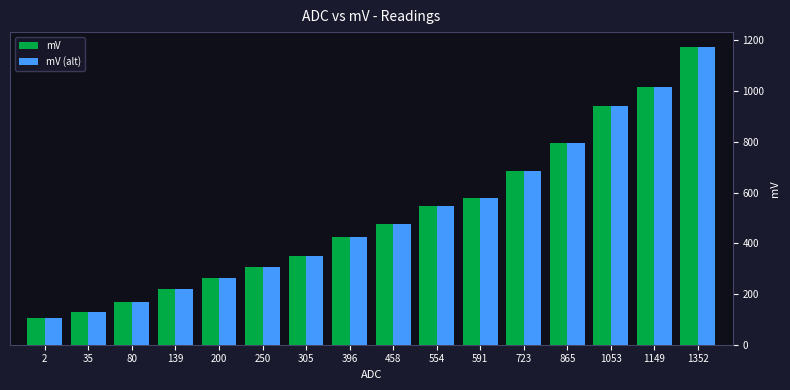

What is the greatest value displayed?

1174